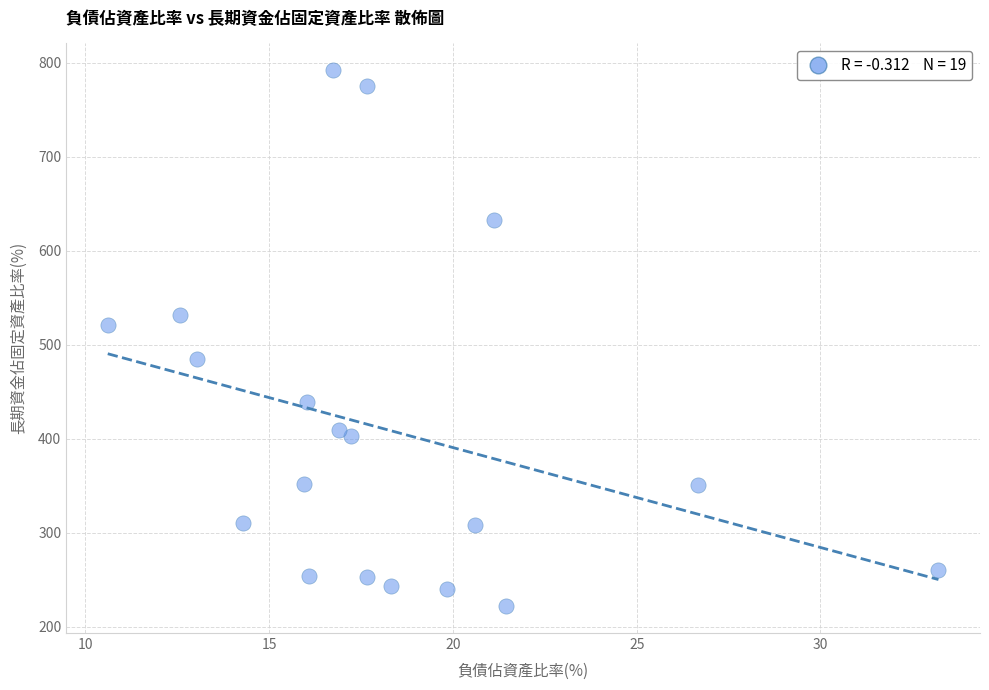

What is the range of X values (max minus min)?

22.6